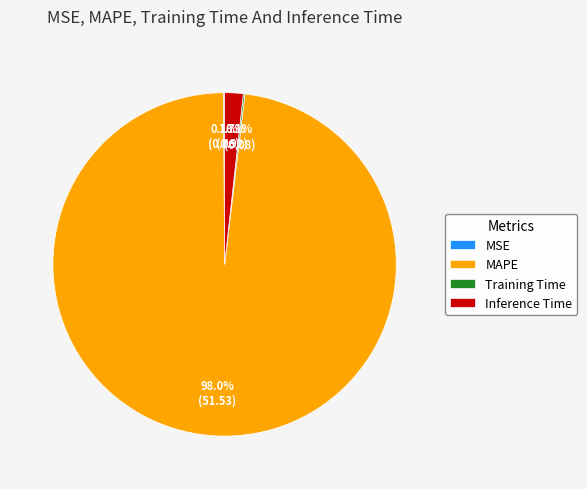

To the nearest percent, what is the difference between the largest and smallest slice percentages?

98%